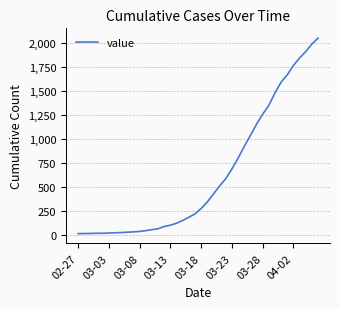

What is the difference between the maximum and minimum values?

2036